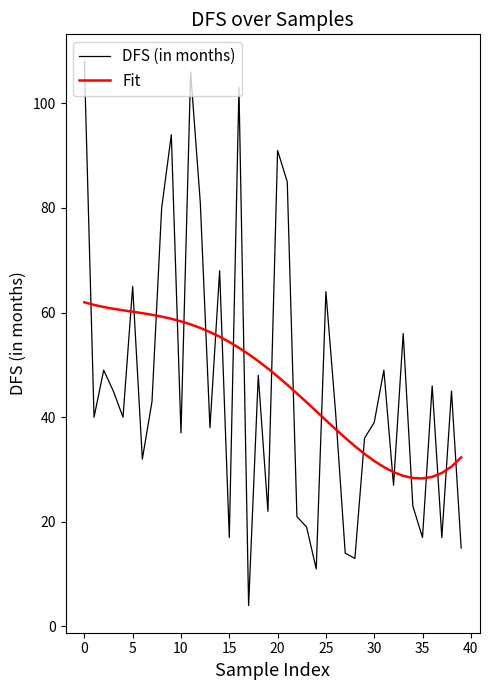

True or false: DFS (in months) and Fit cross at least once.

True